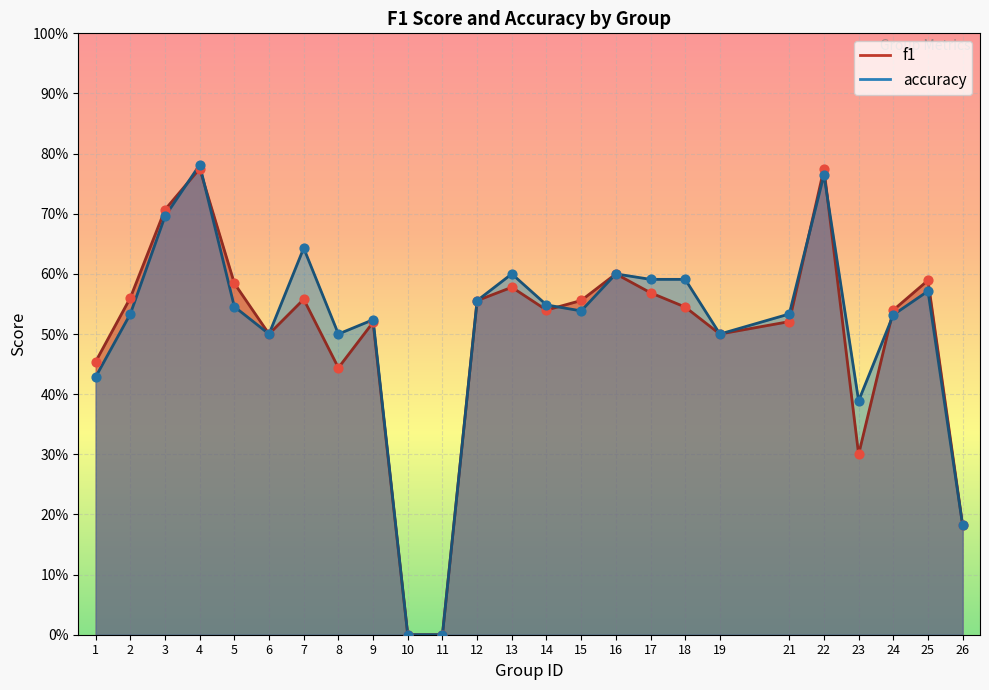

Which series contains the lowest Y value?

f1